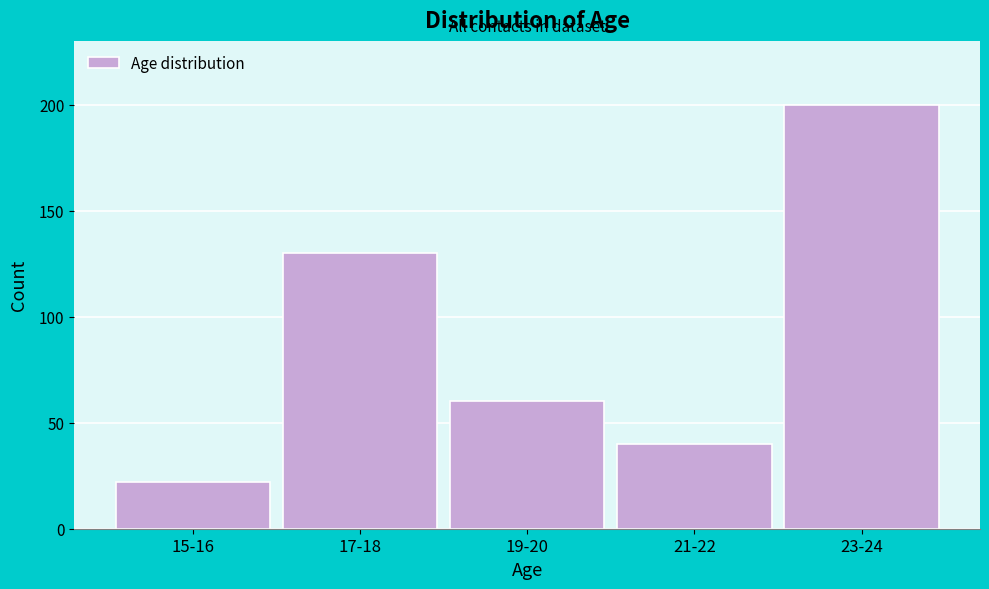

Reading left to right, extract all data points from this chart.

15-16=22	17-18=130	19-20=60	21-22=40	23-24=200